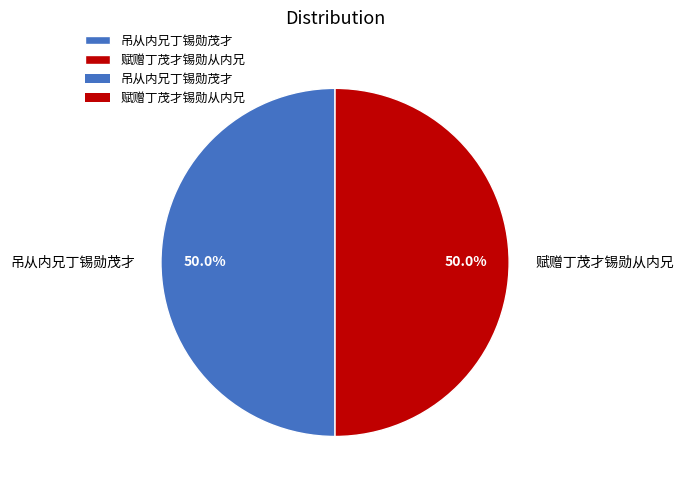

Combined, what portion of the pie is 吊从内兄丁锡勋茂才 and 赋赠丁茂才锡勋从内兄?

100.0%